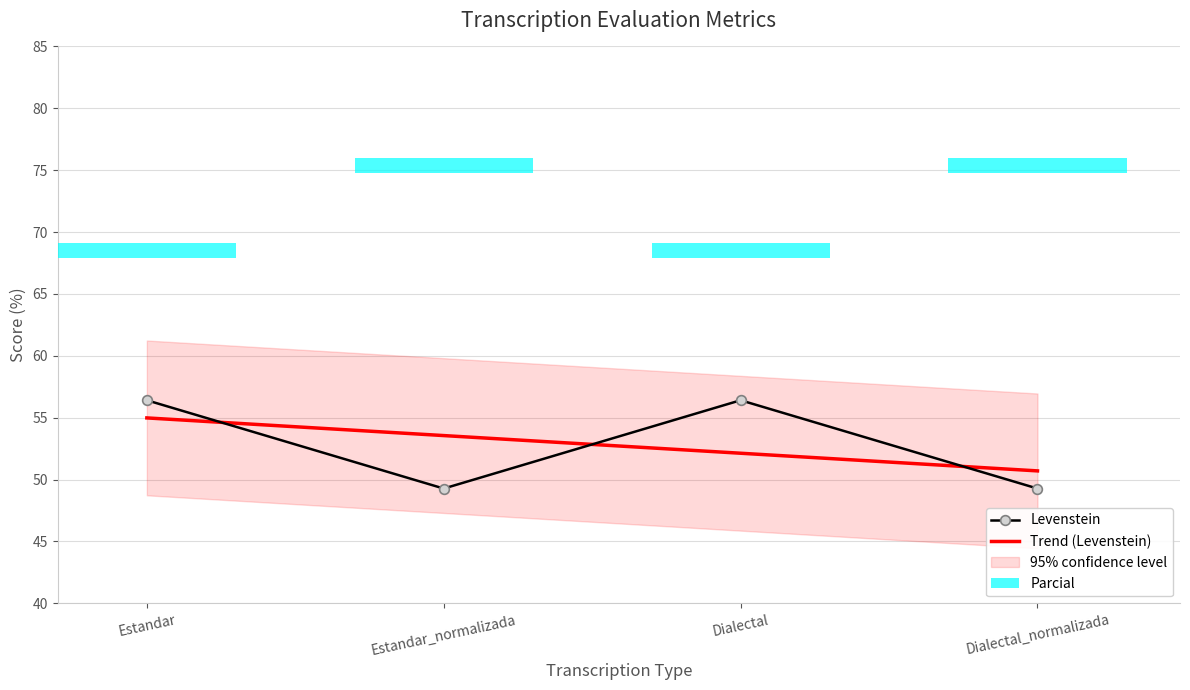

How many bars are there in total?

4